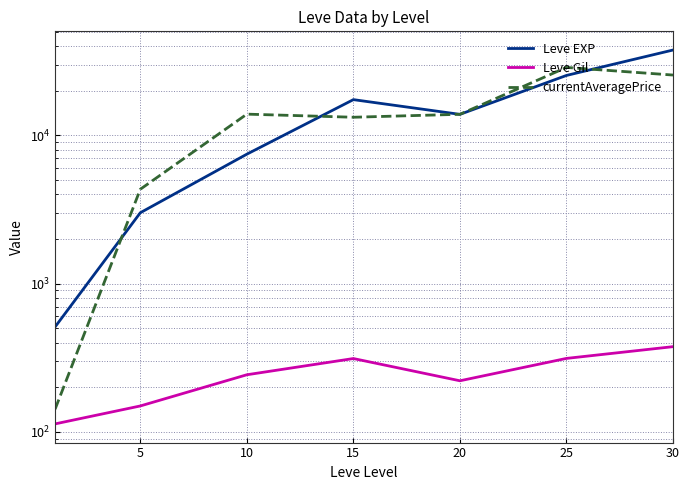

List the series in order of their peak value, highest first.

Leve EXP, currentAveragePrice, Leve Gil